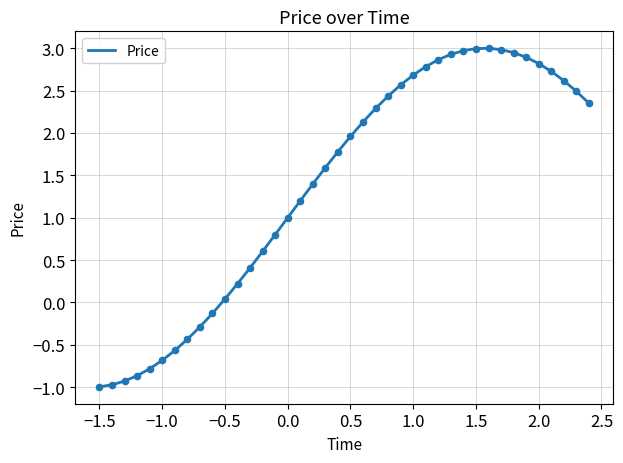

What is the difference between the maximum and minimum values?

4.0